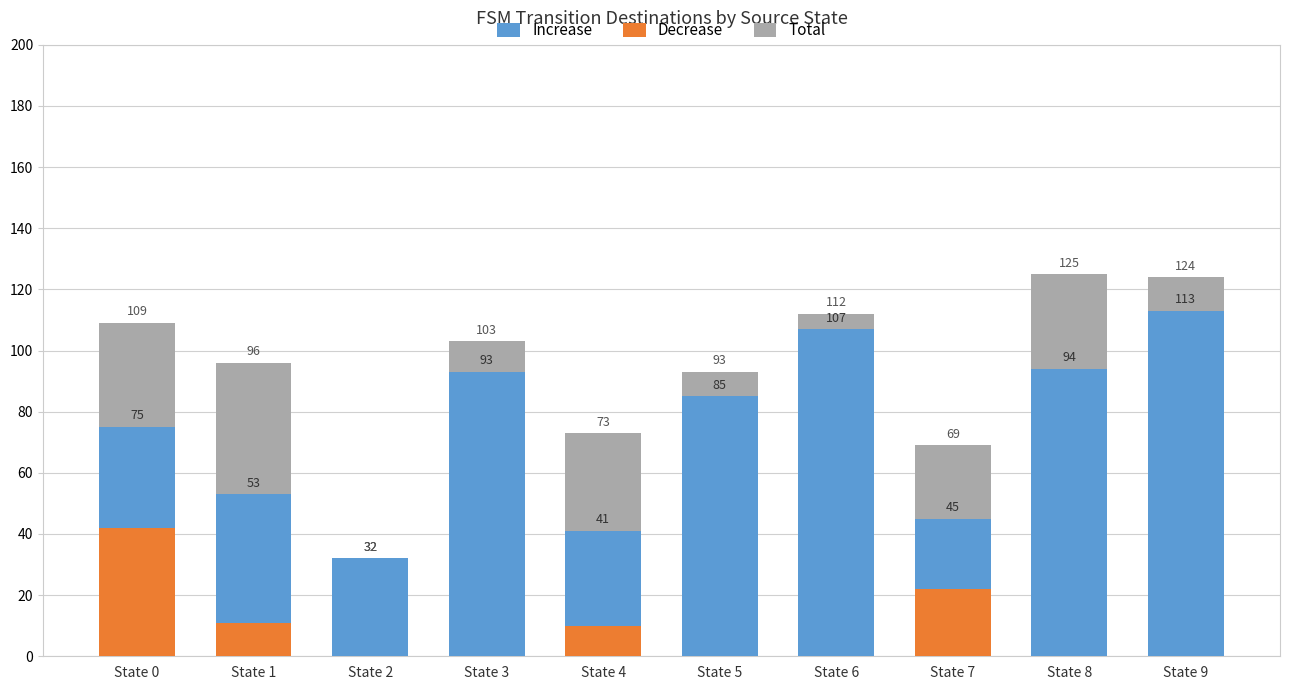

Which category has the lowest value across all series?

State 2